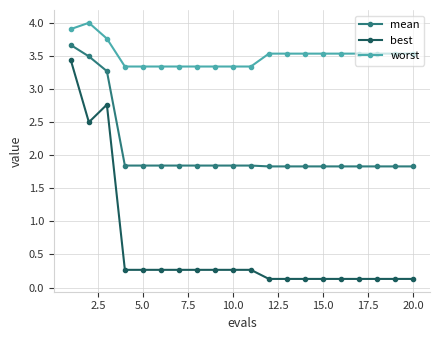

What is the value of the worst point at the 2nd from the left?

4.0